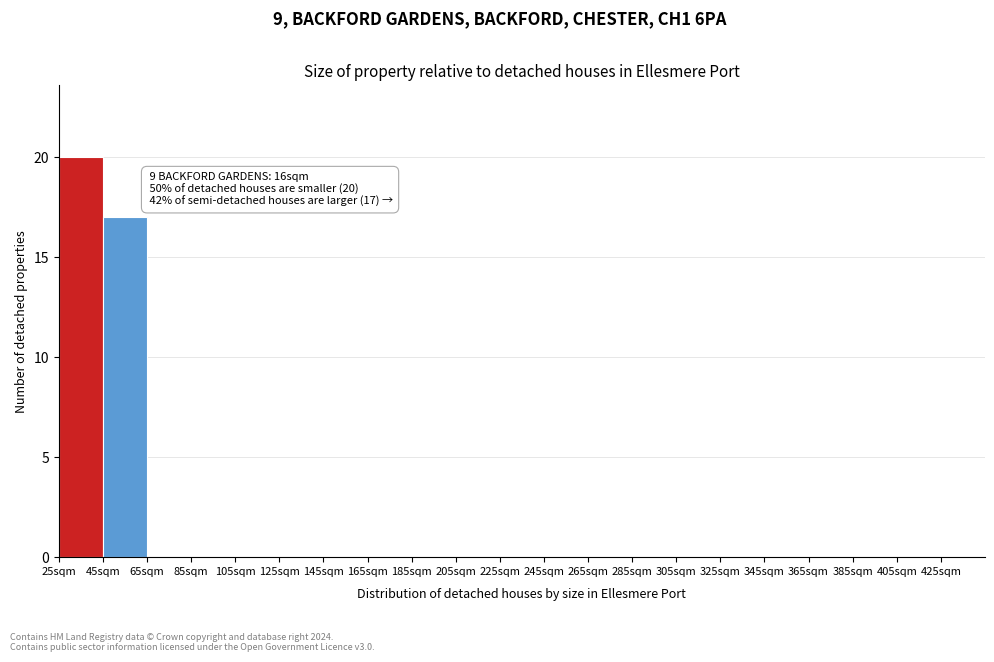

Reading right to left, list all the values displayed in this chart.

425sqm=0	405sqm=0	385sqm=0	365sqm=0	345sqm=0	325sqm=0	305sqm=0	285sqm=0	265sqm=0	245sqm=0	225sqm=0	205sqm=0	185sqm=0	165sqm=0	145sqm=0	125sqm=0	105sqm=0	85sqm=0	65sqm=0	45sqm=17	25sqm=20